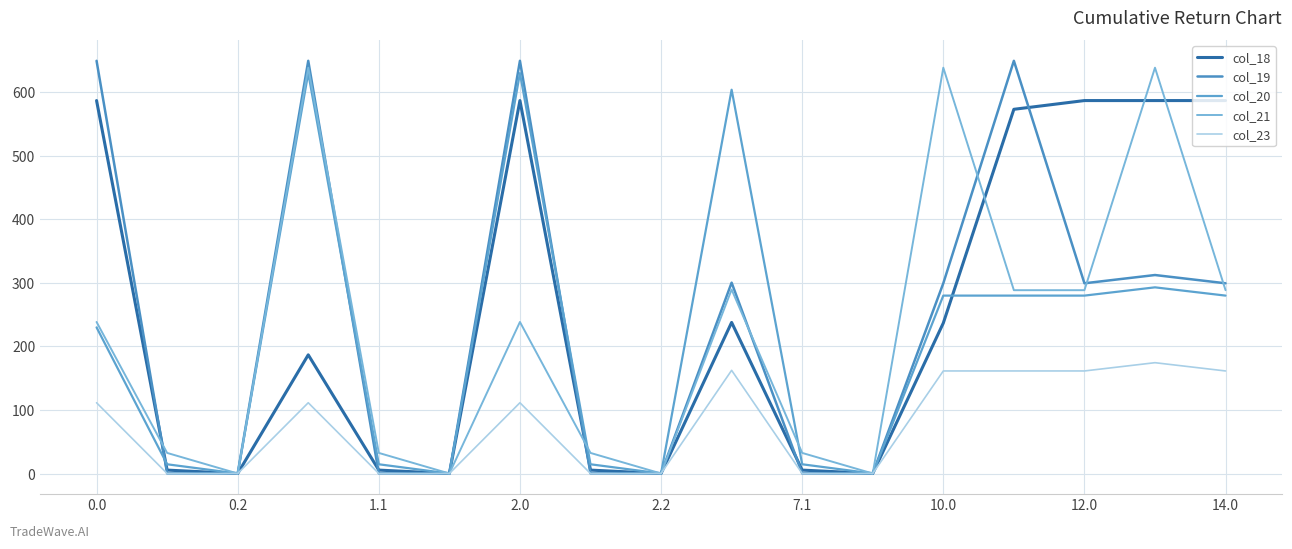

What is the value of the col_21 point at the 8th from the left?

32.4